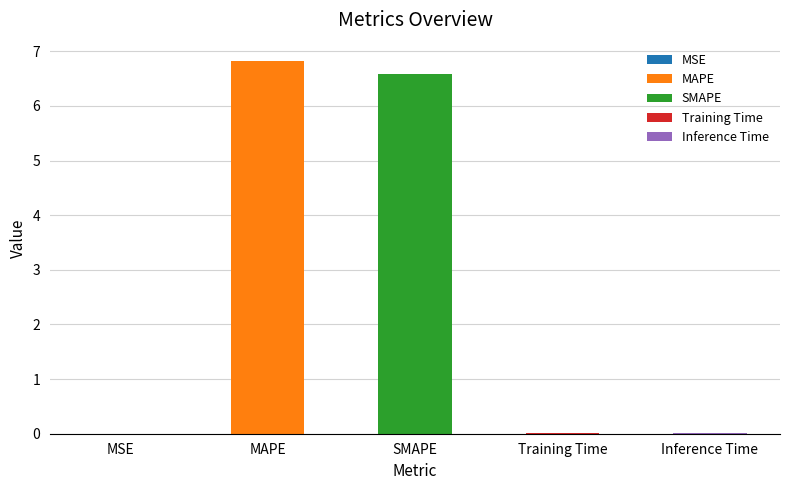

Rank the categories by value from lowest to highest.

MSE, Training Time, Inference Time, SMAPE, MAPE